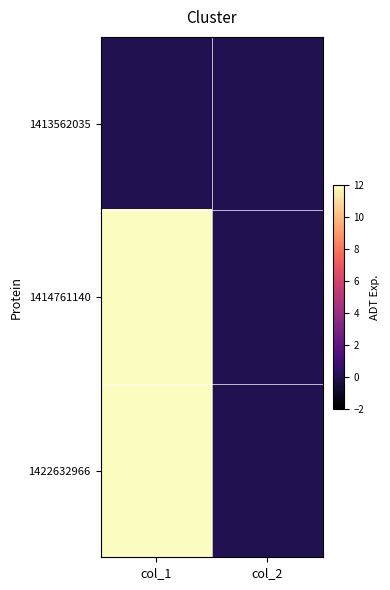

Reading left to right, extract all data points from this chart.

1413562035: col_1=0	col_2=0
1414761140: col_1=12	col_2=0
1422632966: col_1=12	col_2=0